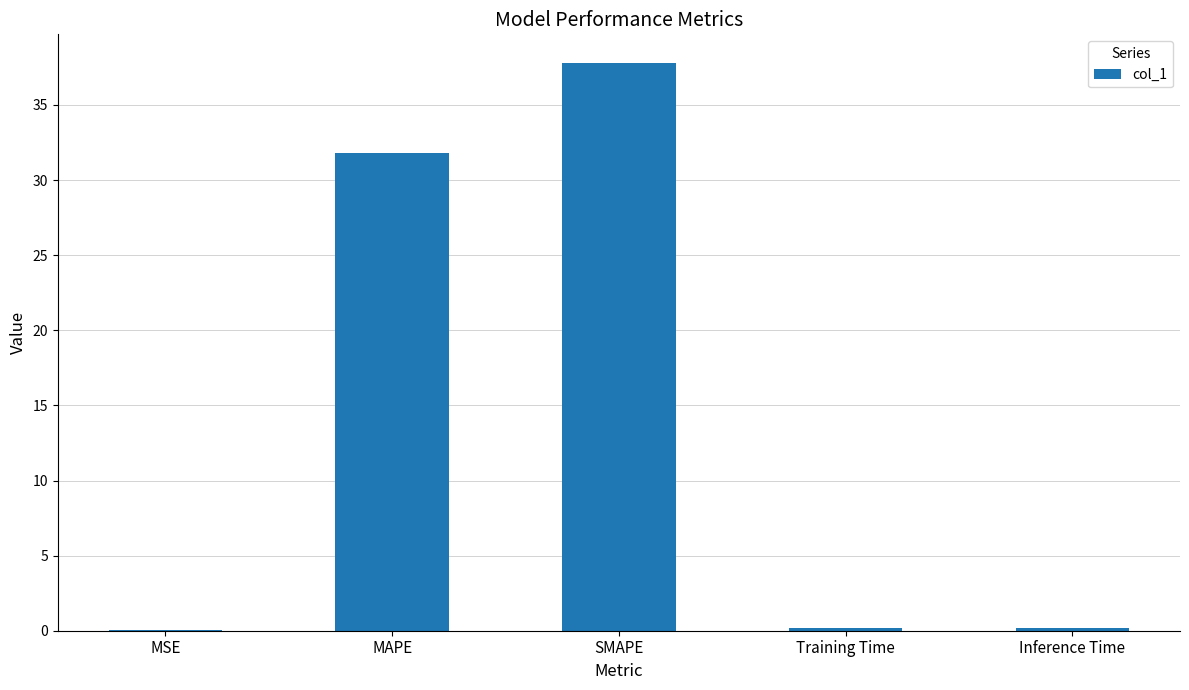

Are the bars horizontal?

No